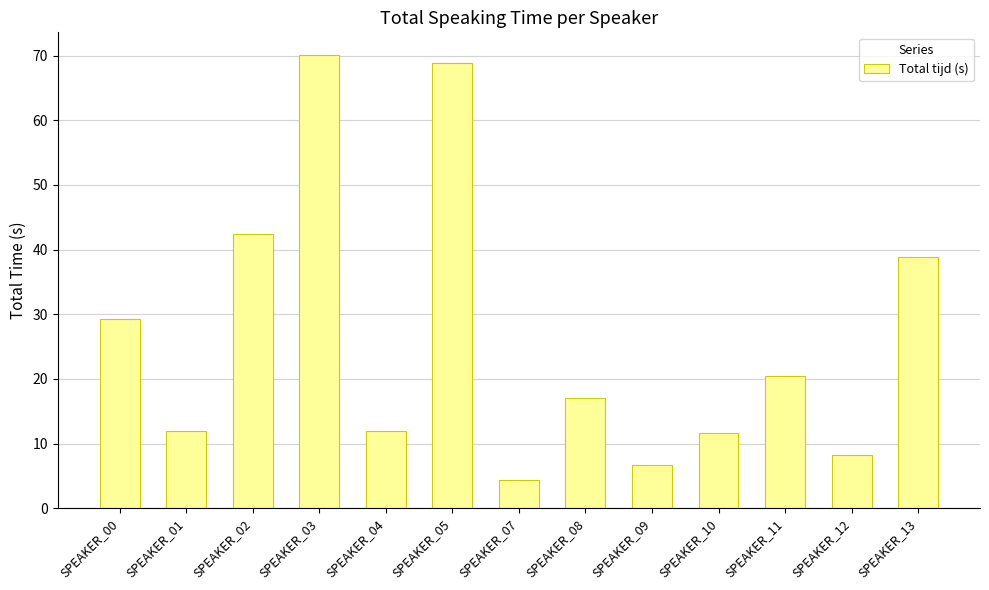

Reading left to right, what are all the values shown in this chart?

SPEAKER_00=29.3	SPEAKER_01=11.9	SPEAKER_02=42.4	SPEAKER_03=70.1	SPEAKER_04=11.9	SPEAKER_05=68.8	SPEAKER_07=4.3	SPEAKER_08=17.1	SPEAKER_09=6.8	SPEAKER_10=11.6	SPEAKER_11=20.5	SPEAKER_12=8.3	SPEAKER_13=38.9